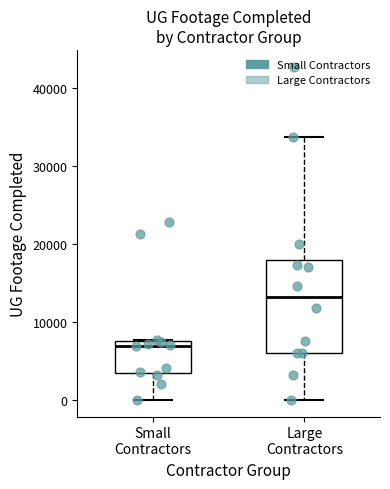

Reading left to right, read every box against the y-axis: the position of its median line, the range the box covers, and the ends of its whiskers. The values are not printed on the chart, so give them approximately, as read against the axis.

Small Contractors: median 7000 (just below the box's upper edge), box 4000 to 7000, whiskers 0 to 8000
Large Contractors: median 13000, box 6000 to 18000, whiskers 0 to 34000